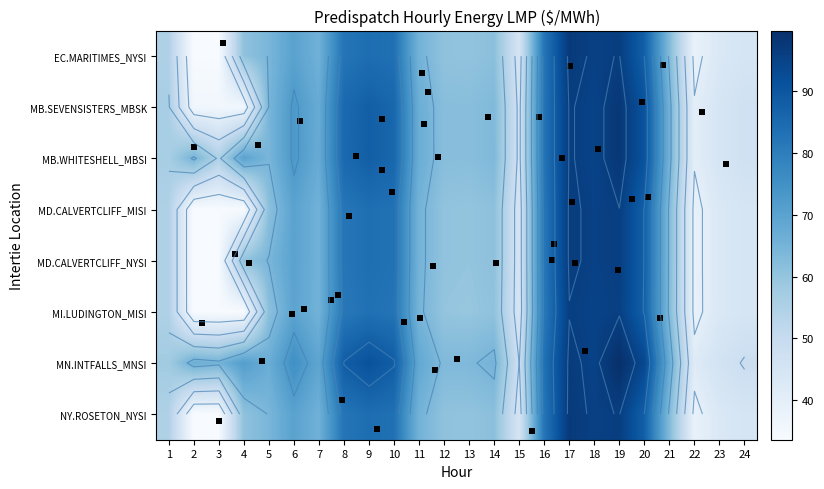

Between 12 and 20, which series saw the biggest shift?

MN.INTFALLS_MNSI